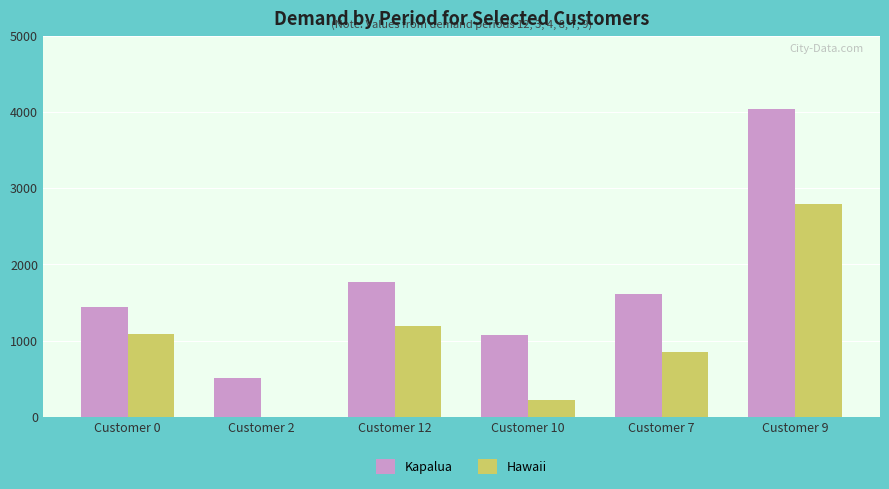

How many values in Hawaii are above zero?

5